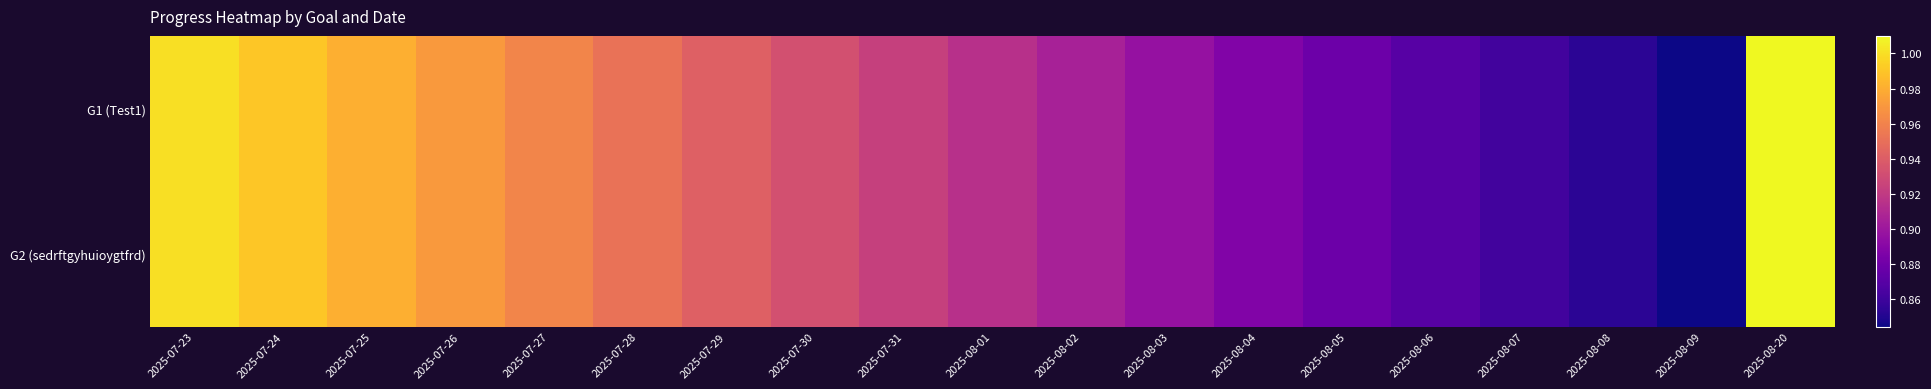

What is the greatest value displayed?

1.0